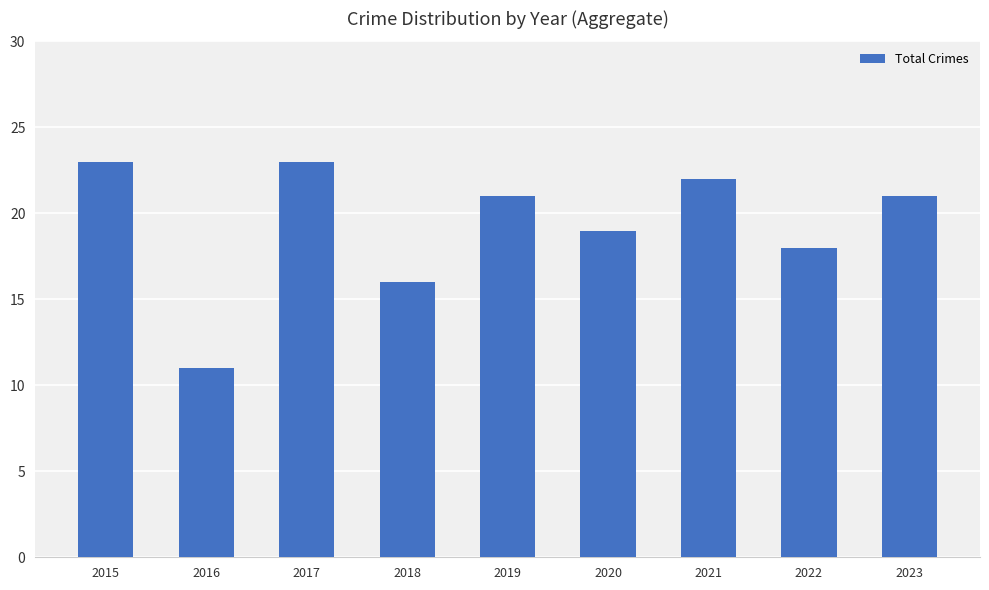

How many data points does each series have?

9